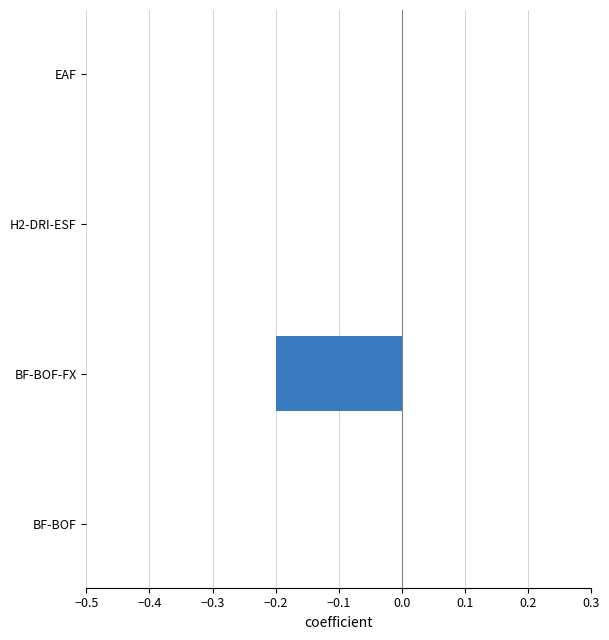

What is the change in value from BF-BOF-FX to EAF?

+0.2